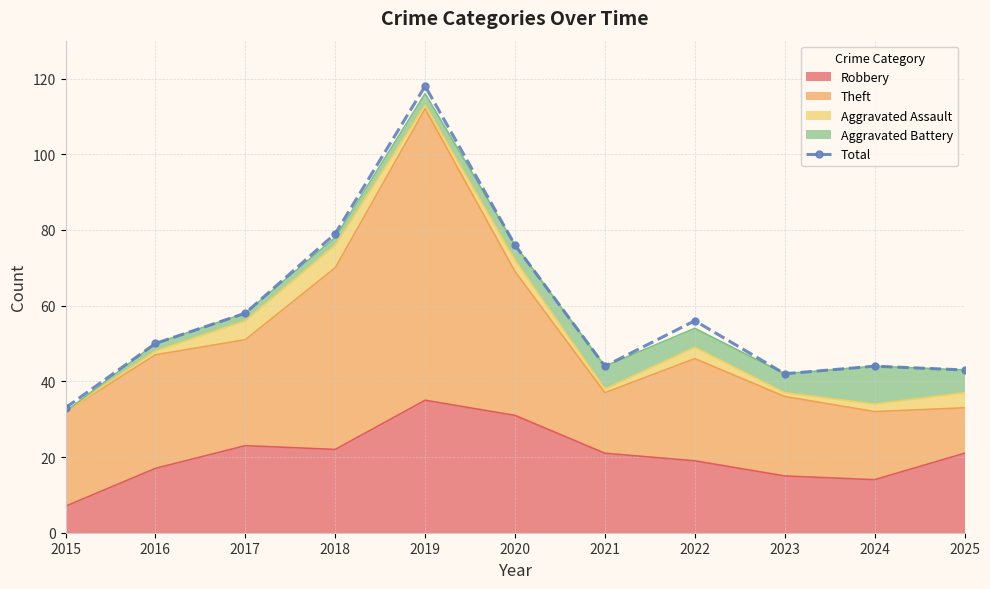

Where is the first local minimum?

2021